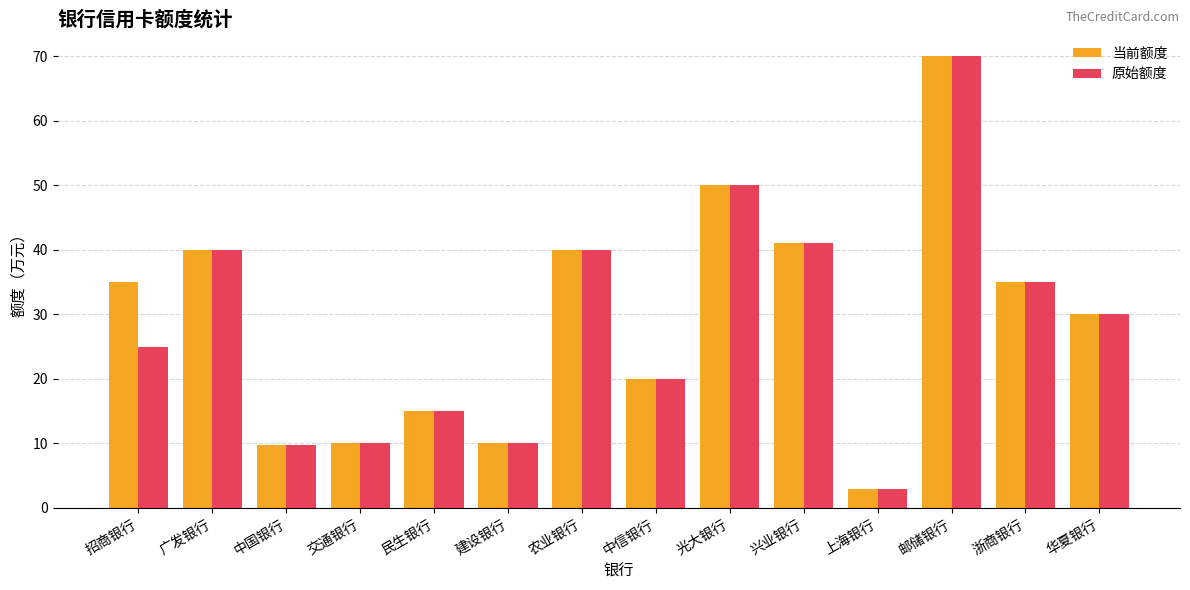

How many groups of bars are there?

14